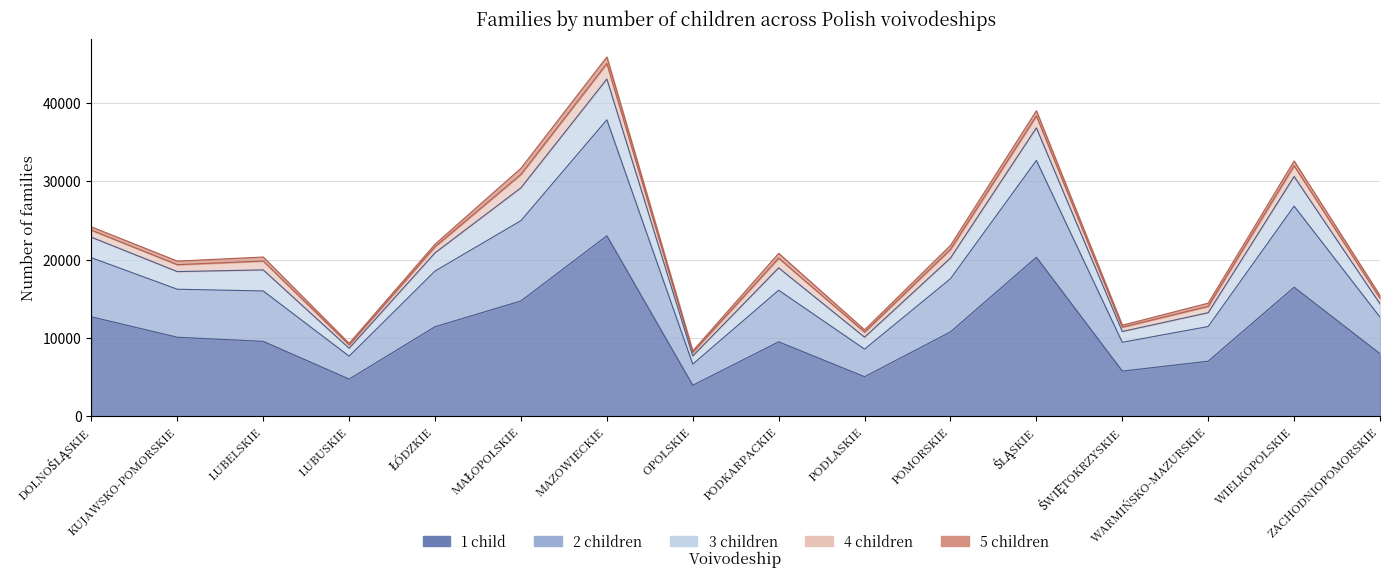

Which category has the highest value in the total series?

MAZOWIECKIE